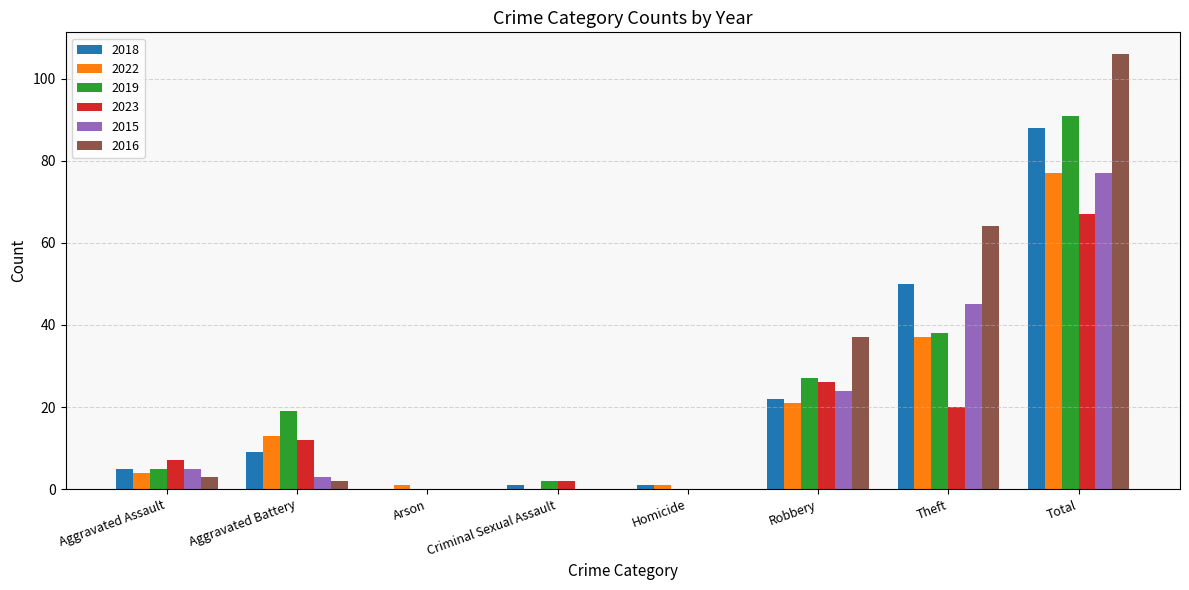

What are all the series names shown in the legend?

2018, 2022, 2019, 2023, 2015, 2016